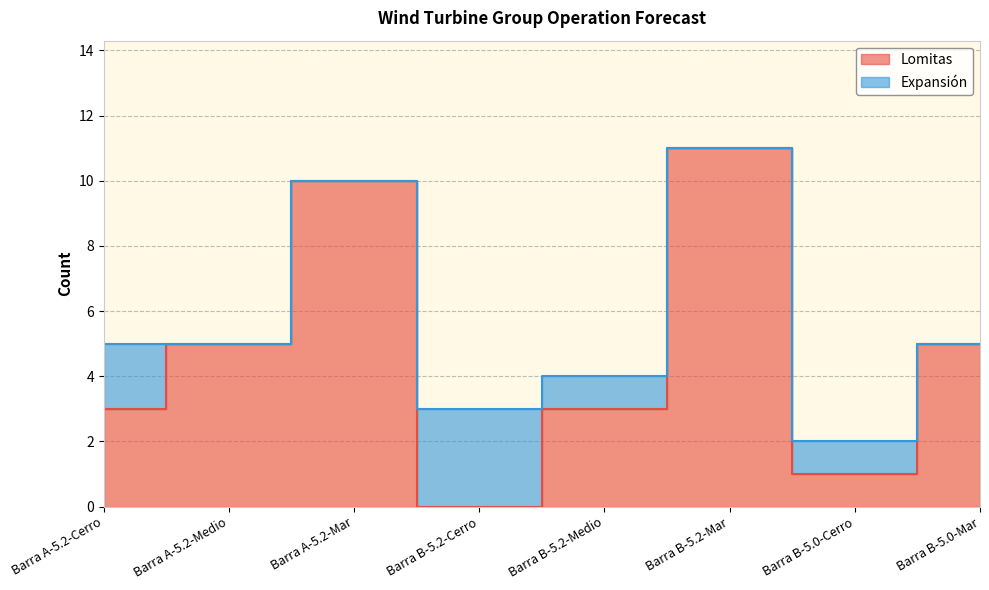

Rank the categories by value from lowest to highest.

Barra B-5.2-Cerro, Barra B-5.0-Cerro, Barra A-5.2-Cerro, Barra B-5.2-Medio, Barra A-5.2-Medio, Barra B-5.0-Mar, Barra A-5.2-Mar, Barra B-5.2-Mar